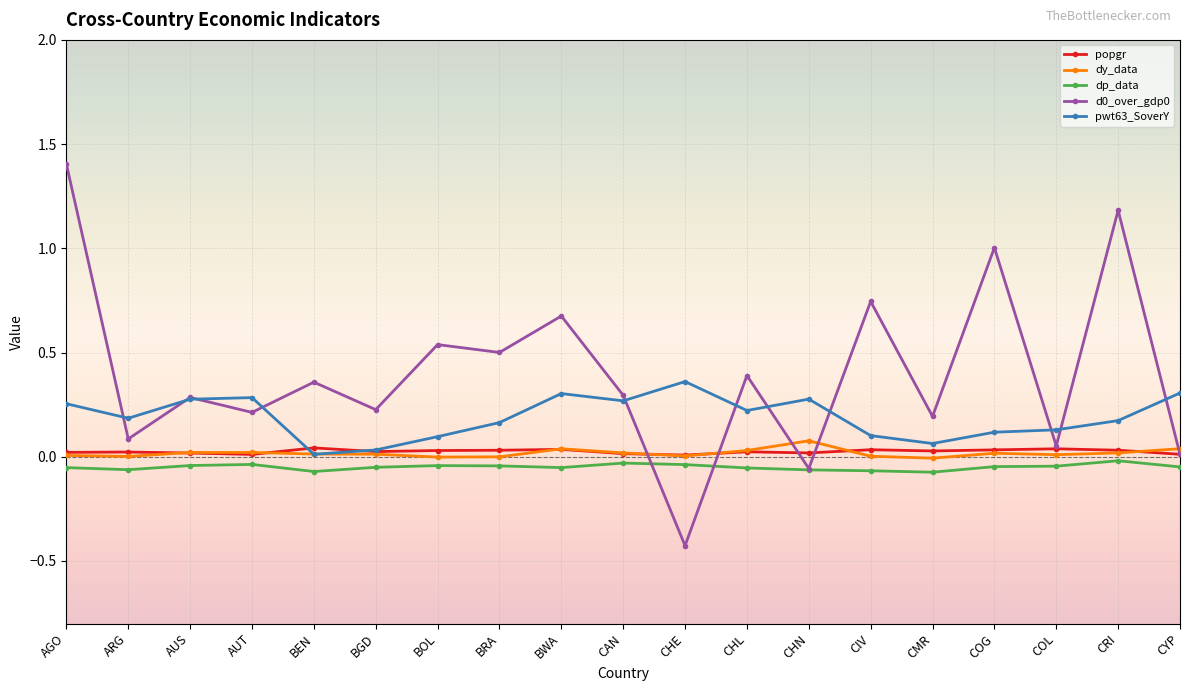

True or false: dp_data has a value of -0.1 at CHN.

True